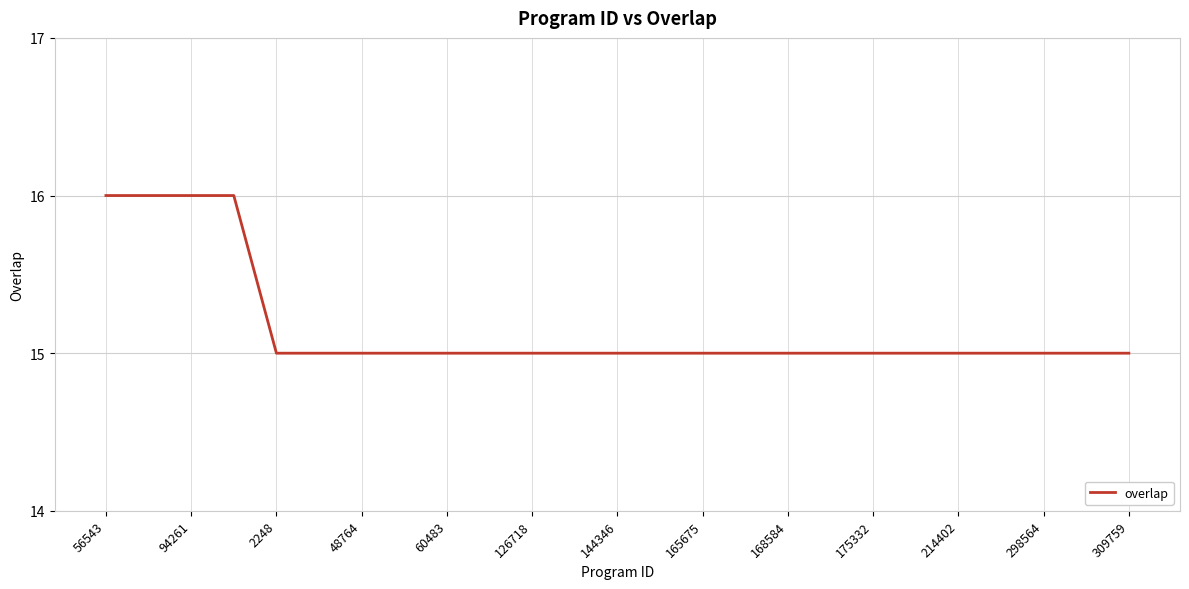

What is the smallest value displayed?

15